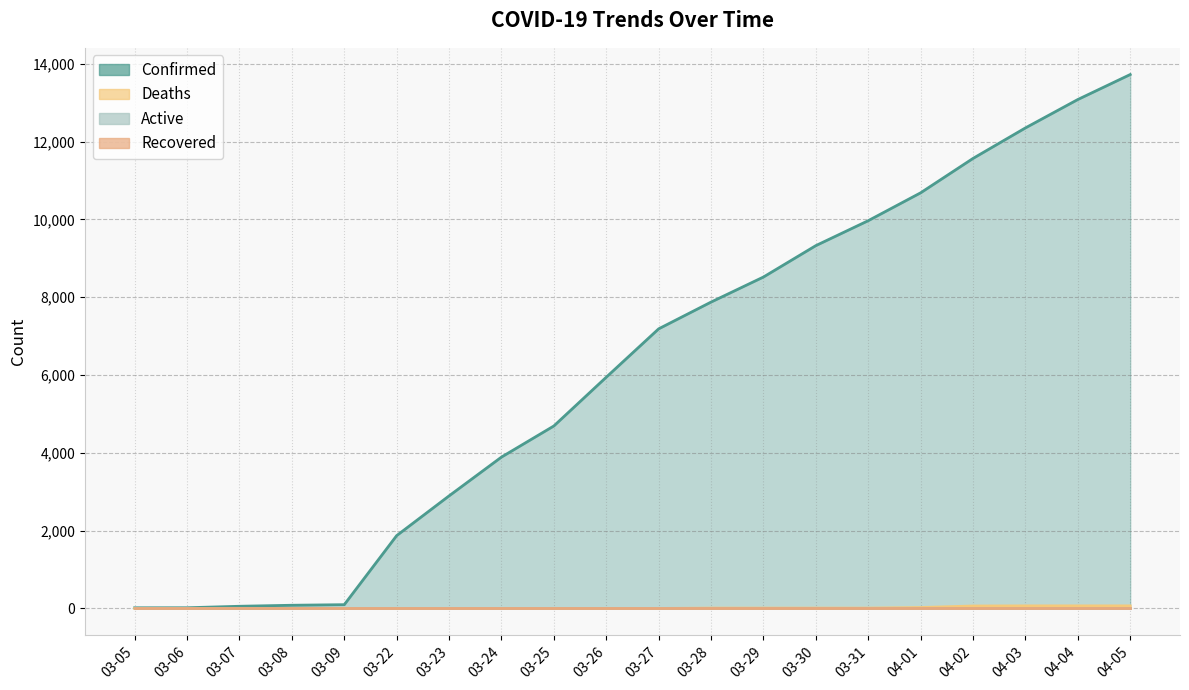

What is the difference between the Confirmed values at 03-28 and 03-09?

7777